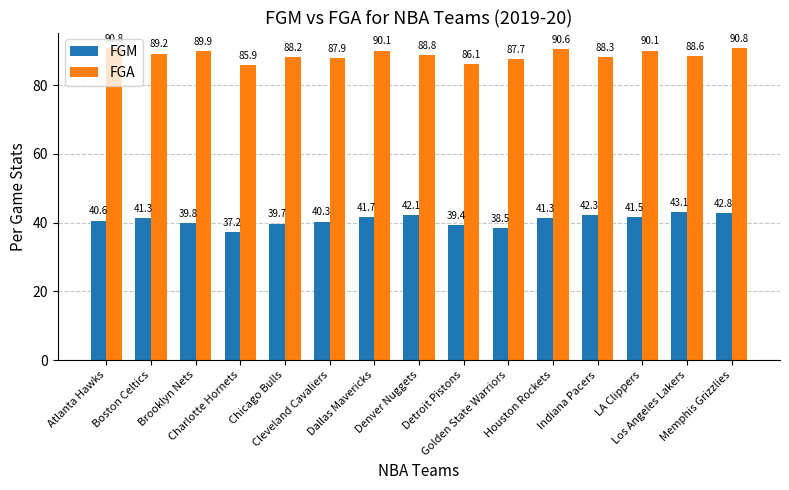

At which category is the sum across all series the highest?

Memphis Grizzlies